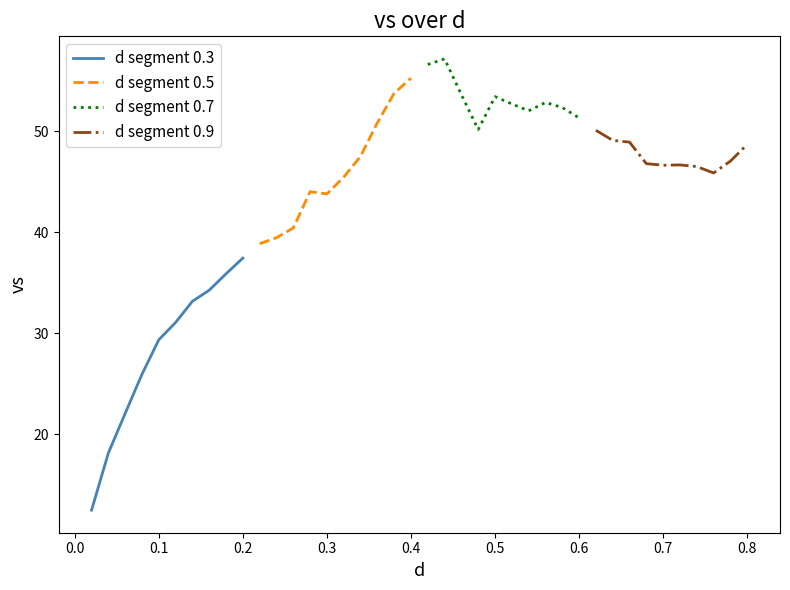

After their last crossing, which series has the higher values: d segment 0.5 or d segment 0.9?

d segment 0.5